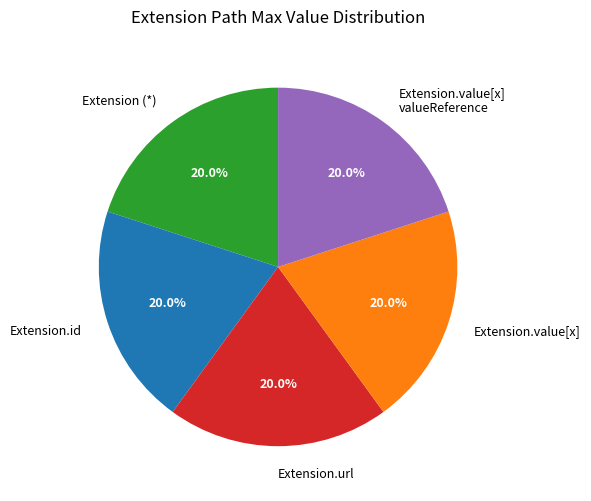

Does Extension.url account for over 50% of the chart?

No